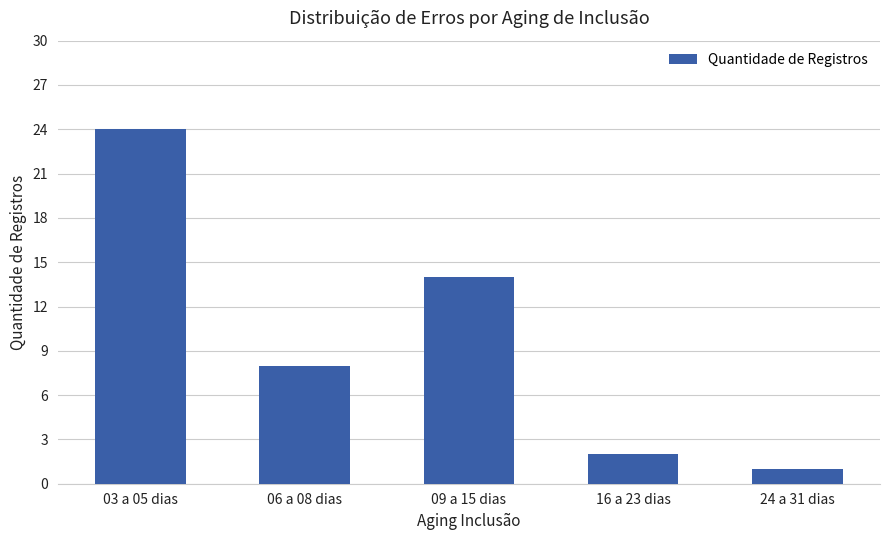

What is the change in value from 06 a 08 dias to 16 a 23 dias?

-6